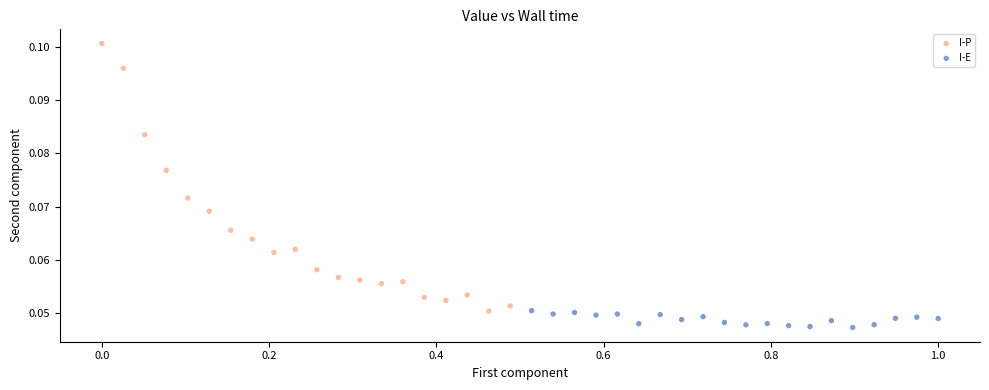

What are all the series names shown in the legend?

I-P, I-E